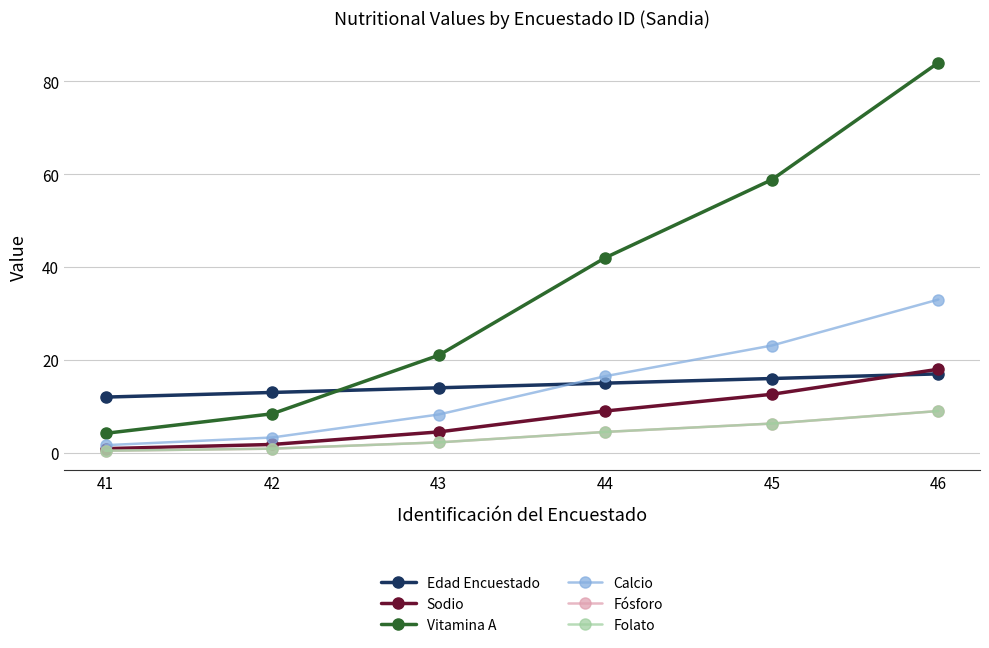

List the series in order of their peak value, highest first.

Vitamina A, Calcio, Sodio, Edad Encuestado, Fósforo, Folato